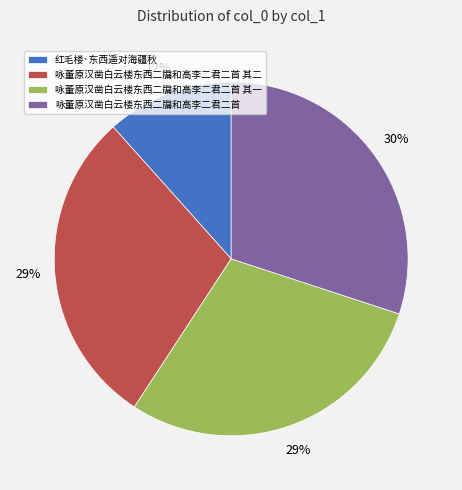

To the nearest percent, what percentage of the pie is 咏董原汉凿白云楼东西二牖和高李二君二首 其二?

29%